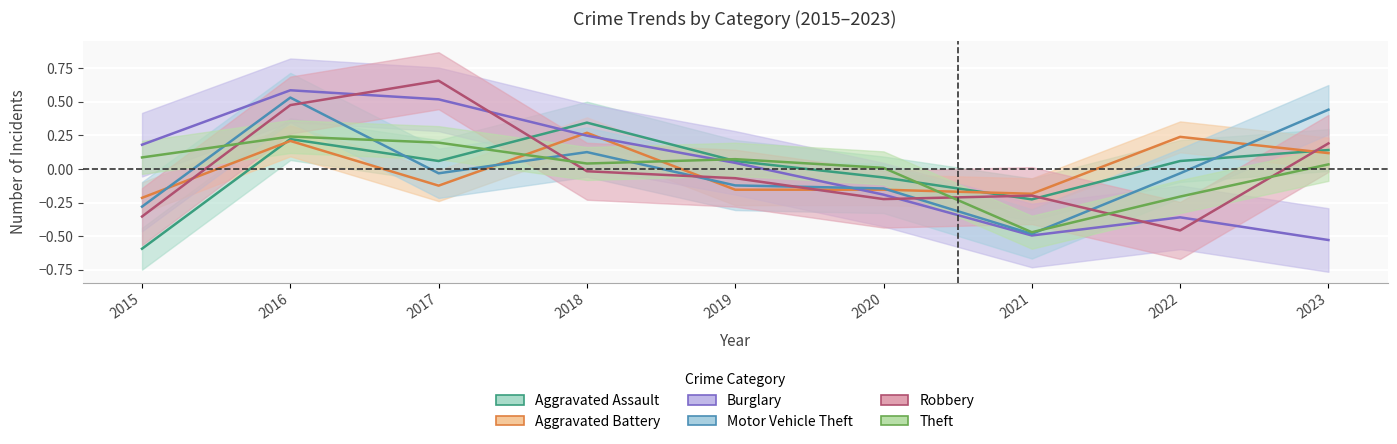

How many negative values does the Aggravated Assault series have?

3